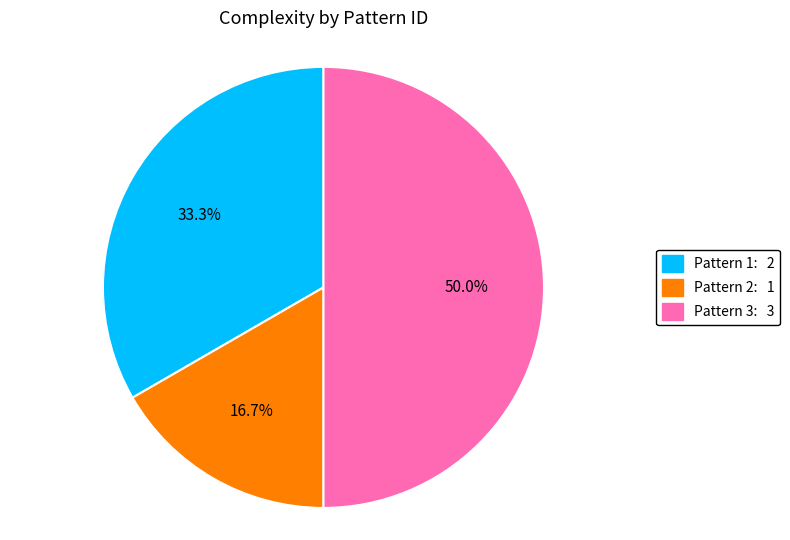

Which category has the smallest portion of the pie?

Pattern 2